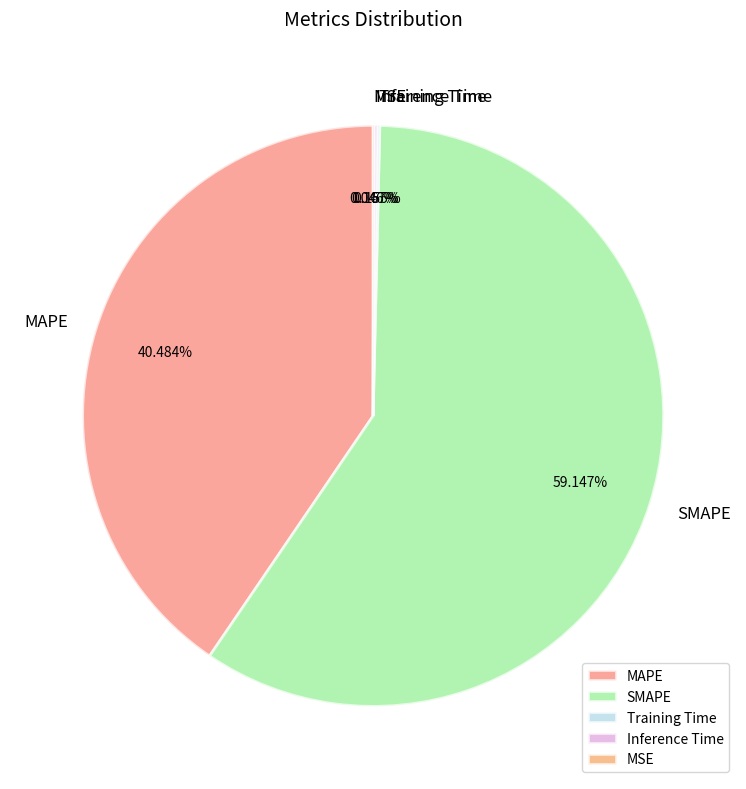

What is the majority slice?

SMAPE